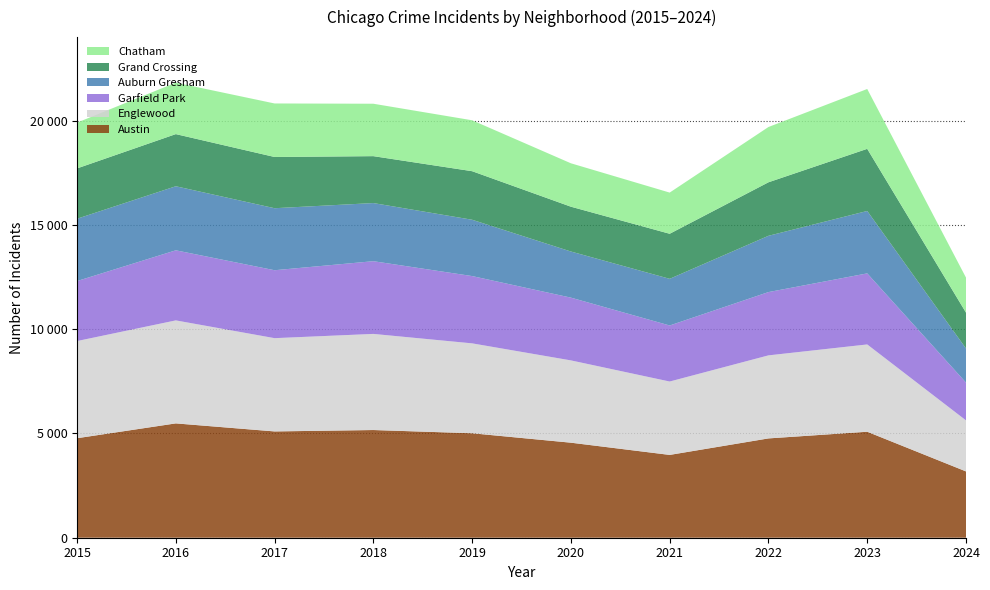

Reading left to right, transcribe all the data shown in this chart.

Austin: 2015=4770	2016=5481	2017=5096	2018=5163	2019=5008	2020=4556	2021=3970	2022=4761	2023=5081	2024=3179
Englewood: 2015=4658	2016=4938	2017=4471	2018=4608	2019=4310	2020=3945	2021=3518	2022=3981	2023=4185	2024=2446
Garfield Park: 2015=2877	2016=3360	2017=3257	2018=3486	2019=3226	2020=3009	2021=2687	2022=3034	2023=3407	2024=1812
Auburn Gresham: 2015=2987	2016=3071	2017=2973	2018=2787	2019=2700	2020=2211	2021=2237	2022=2698	2023=2992	2024=1635
Grand Crossing: 2015=2413	2016=2500	2017=2456	2018=2249	2019=2328	2020=2149	2021=2160	2022=2566	2023=2979	2024=1720
Chatham: 2015=2195	2016=2467	2017=2566	2018=2513	2019=2441	2020=2081	2021=1974	2022=2650	2023=2869	2024=1678